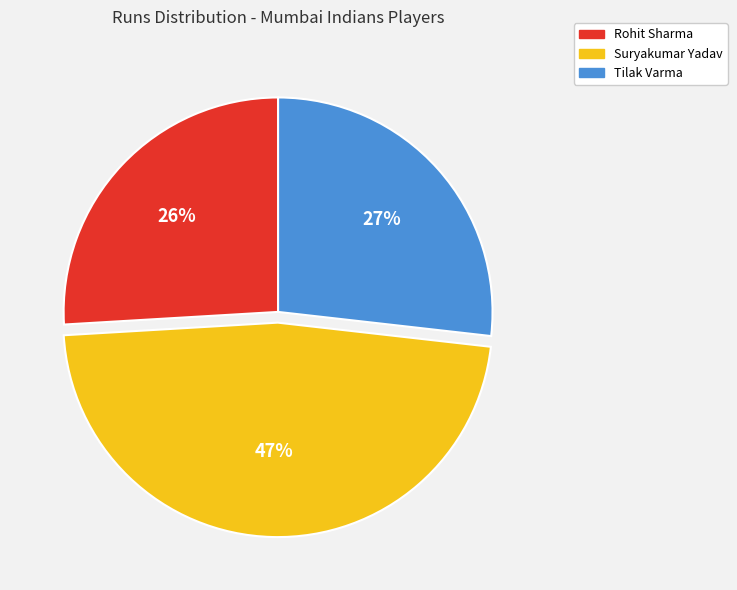

Count the number of slices in the pie.

3